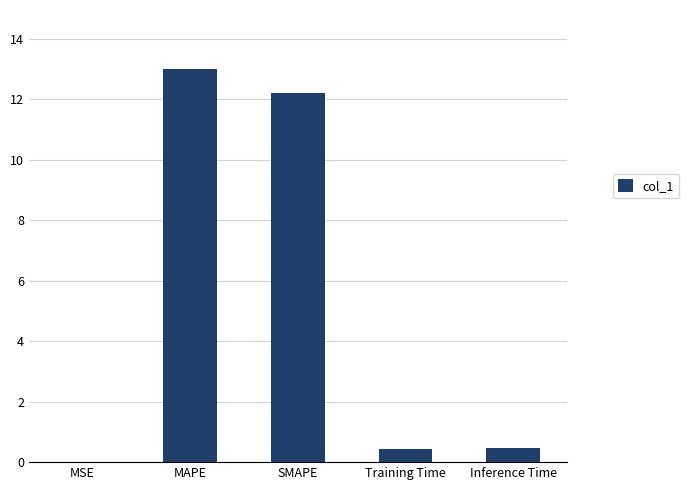

What is the approximate value at Inference Time?

0.5